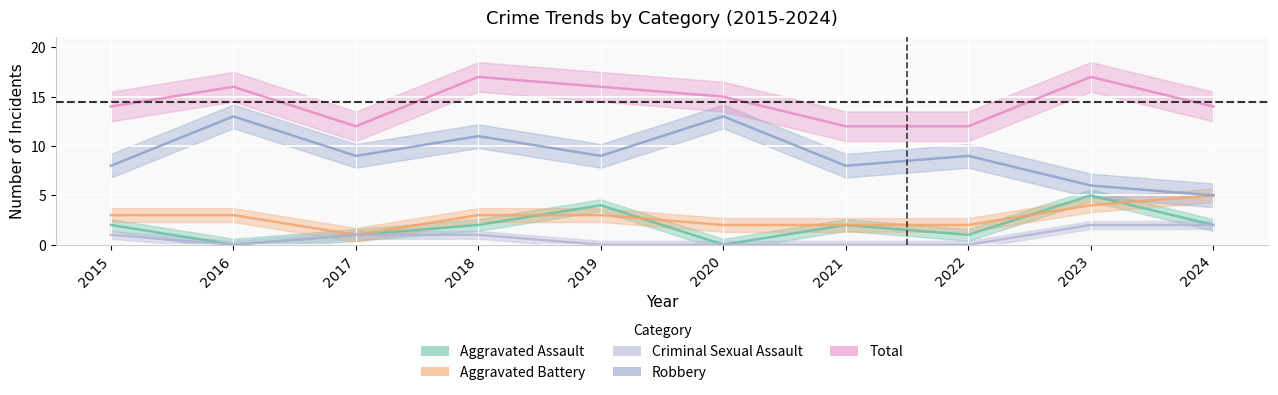

At which category is the sum across all series the highest?

2018